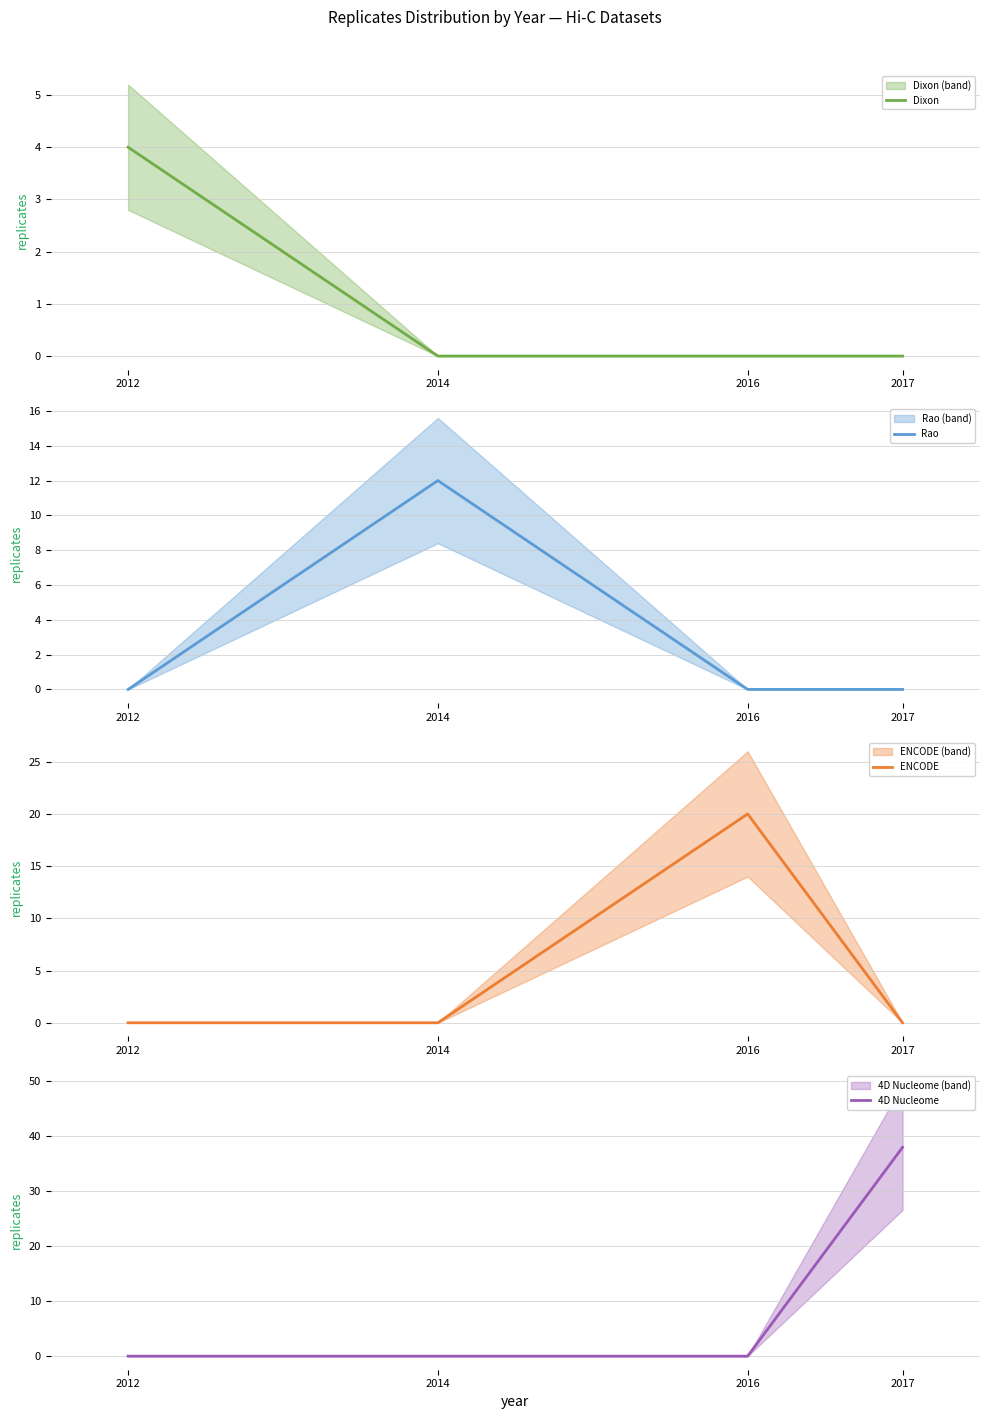

Which series changed the most between 2012 and 2017?

4D Nucleome